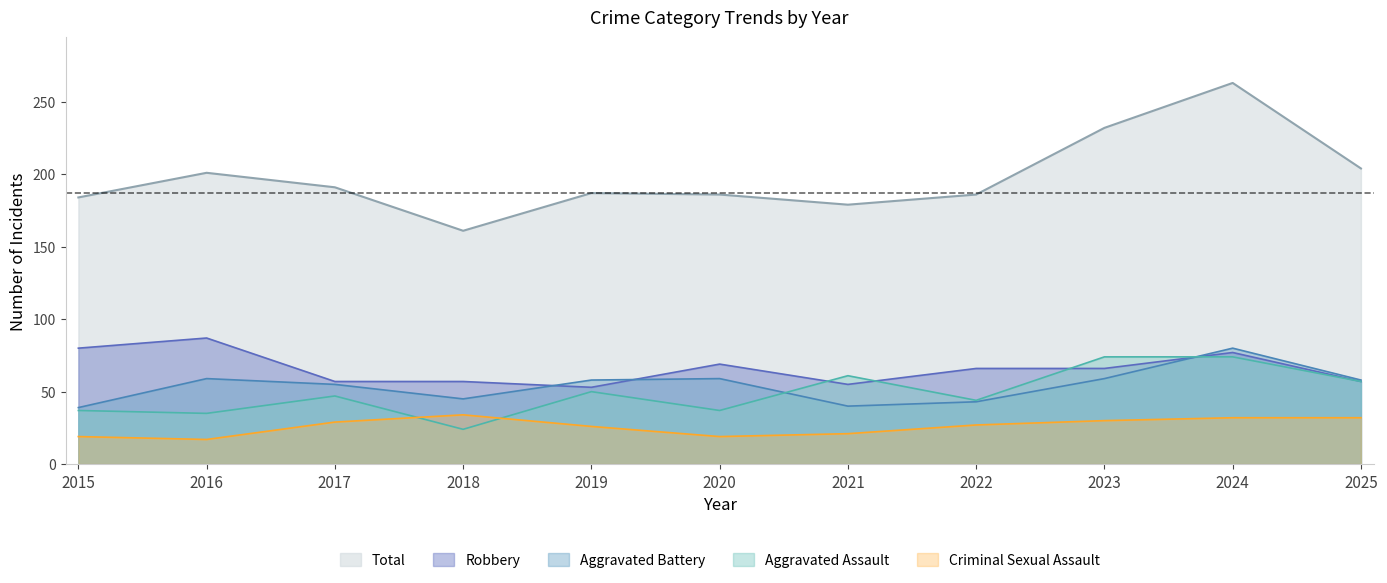

How many interior local valleys does the Robbery series have?

2